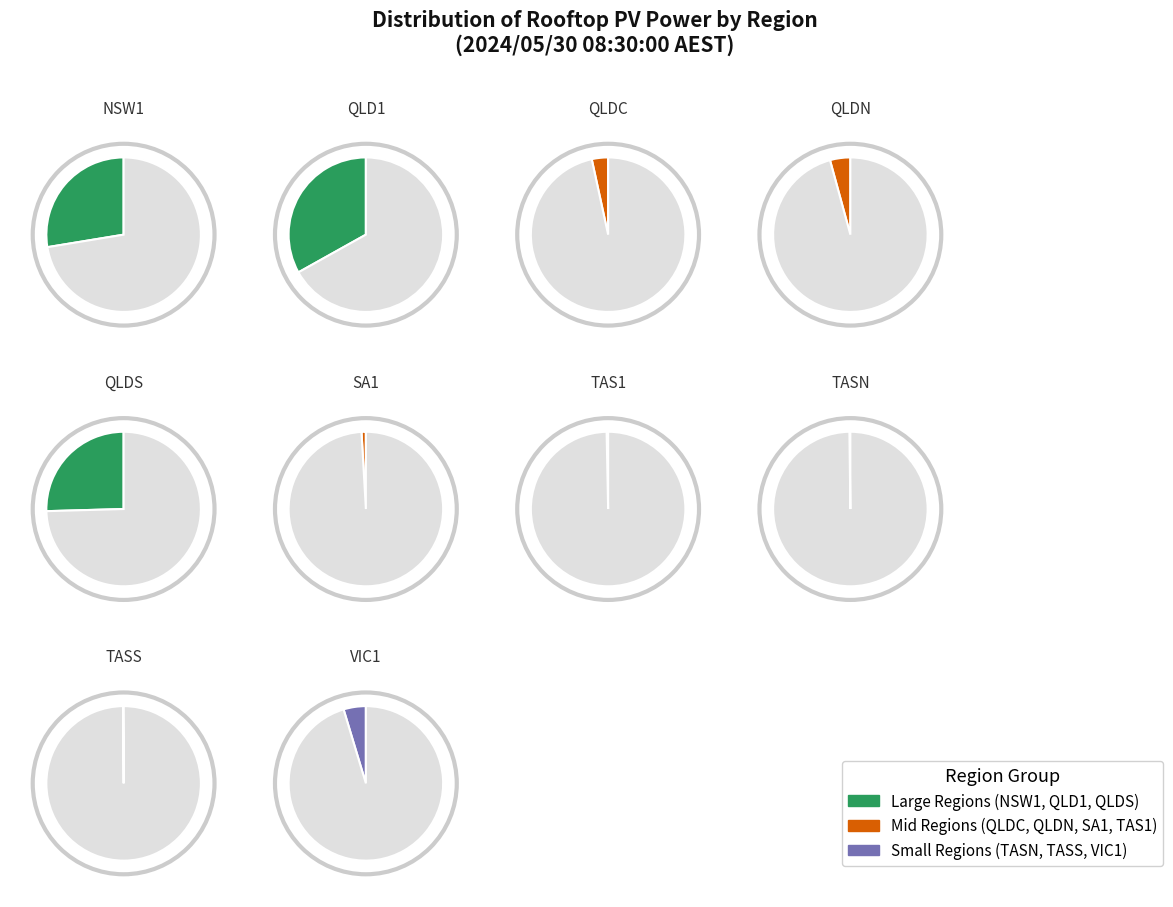

Which has a higher value, TAS1 or QLDC?

QLDC